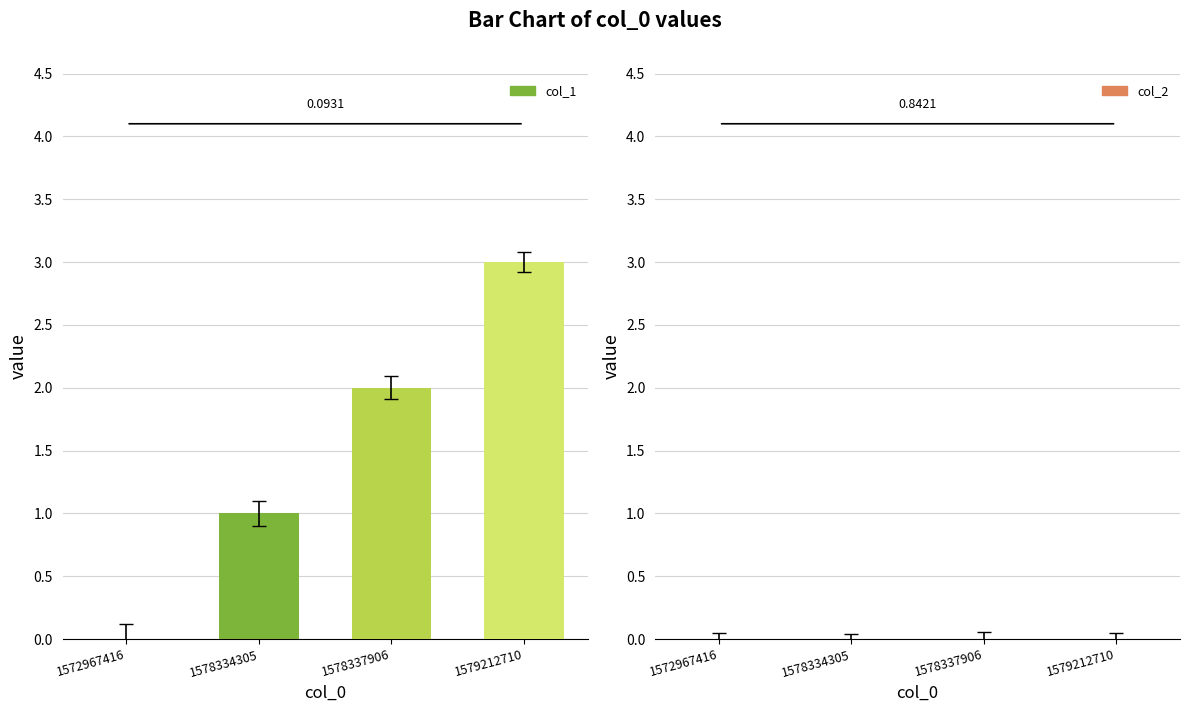

What is the sum of all values?

6